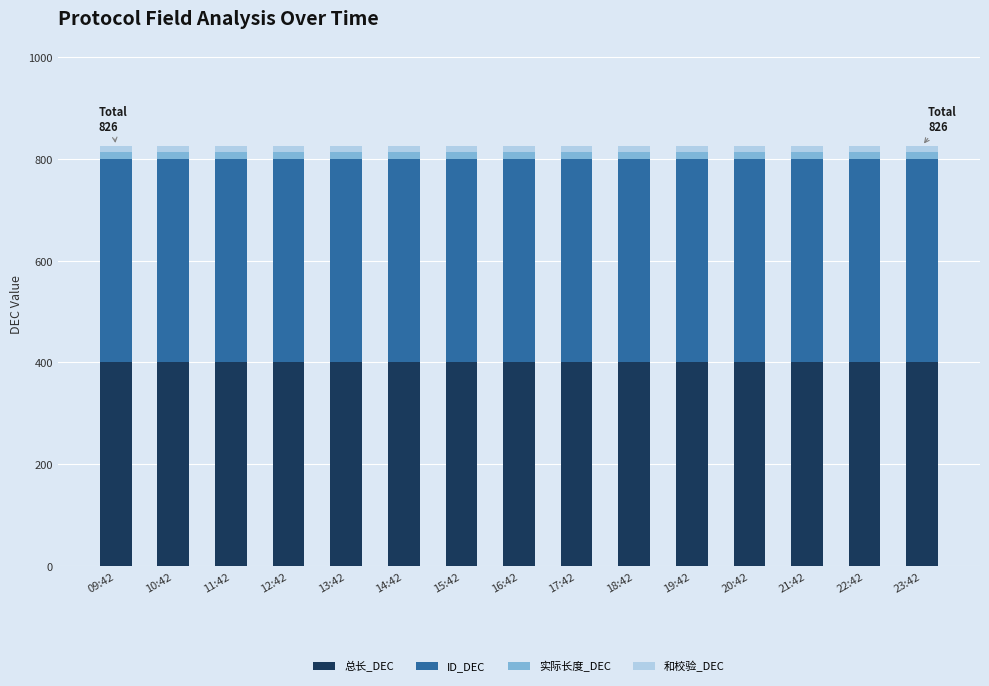

The 总长_DEC series shows 140 at 11:42. True or false?

False